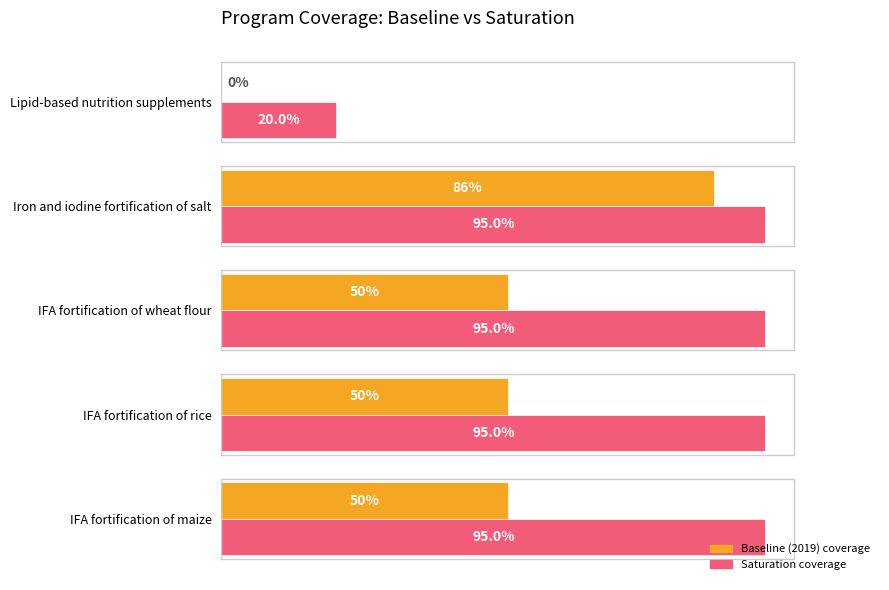

Does the chart contain stacked bars?

No